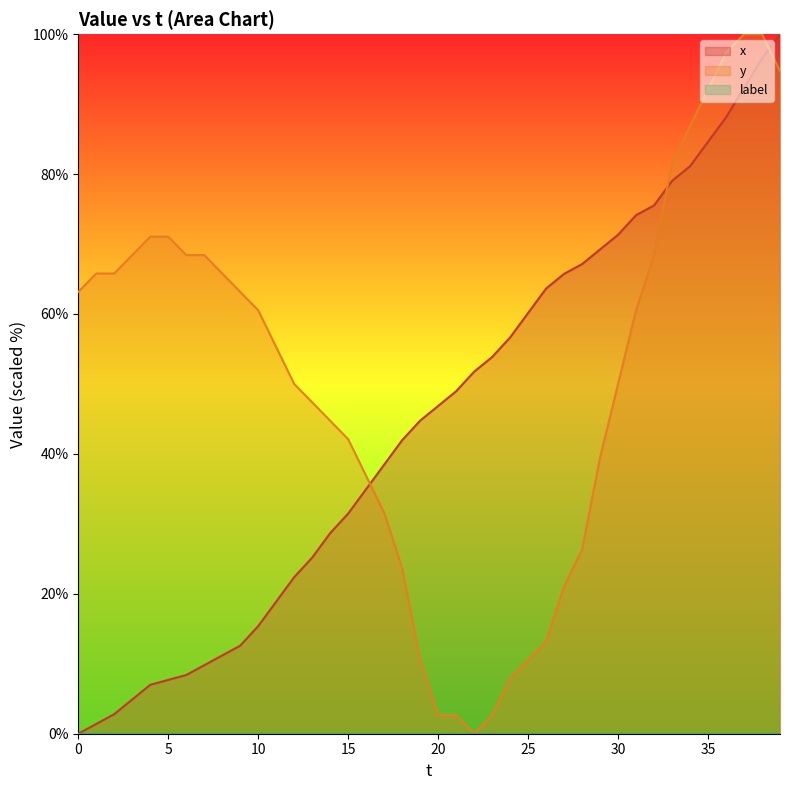

Reading right to left, list all the values displayed in this chart.

x: 39=100.0	38=96.5	37=92.3	36=88.1	35=84.6	34=81.1	33=79.0	32=75.5	31=74.1	30=71.3	29=69.2	28=67.1	27=65.7	26=63.6	25=60.1	24=56.6	23=53.8	22=51.7	21=49.0	20=46.9	19=44.8	18=42.0	17=38.5	16=35.0	15=31.5	14=28.7	13=25.2	12=22.4	11=18.9	10=15.4	9=12.6	8=11.2	7=9.8	6=8.4	5=7.7	4=7.0	3=4.9	2=2.8	1=1.4	0=0.0
y: 39=94.7	38=100.0	37=100.0	36=97.4	35=92.1	34=86.8	33=81.6	32=68.4	31=60.5	30=50.0	29=39.5	28=26.3	27=21.1	26=13.2	25=10.5	24=7.9	23=2.6	22=0.0	21=2.6	20=2.6	19=10.5	18=23.7	17=31.6	16=36.8	15=42.1	14=44.7	13=47.4	12=50.0	11=55.3	10=60.5	9=63.2	8=65.8	7=68.4	6=68.4	5=71.1	4=71.1	3=68.4	2=65.8	1=65.8	0=63.2